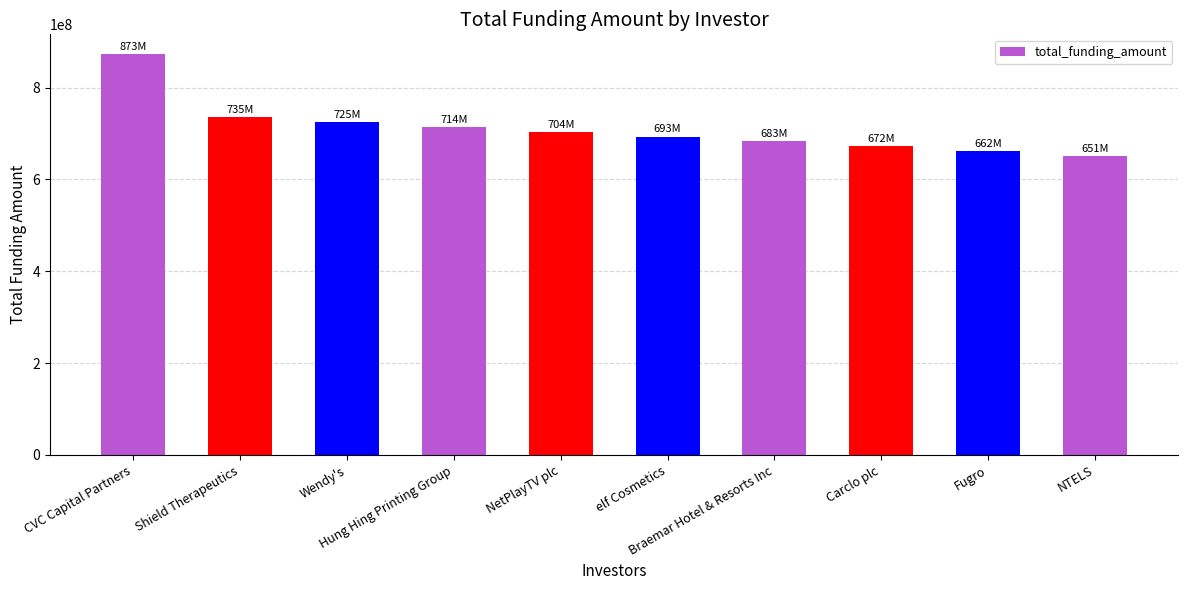

What is the value of the 10th bar from the left?

651252140